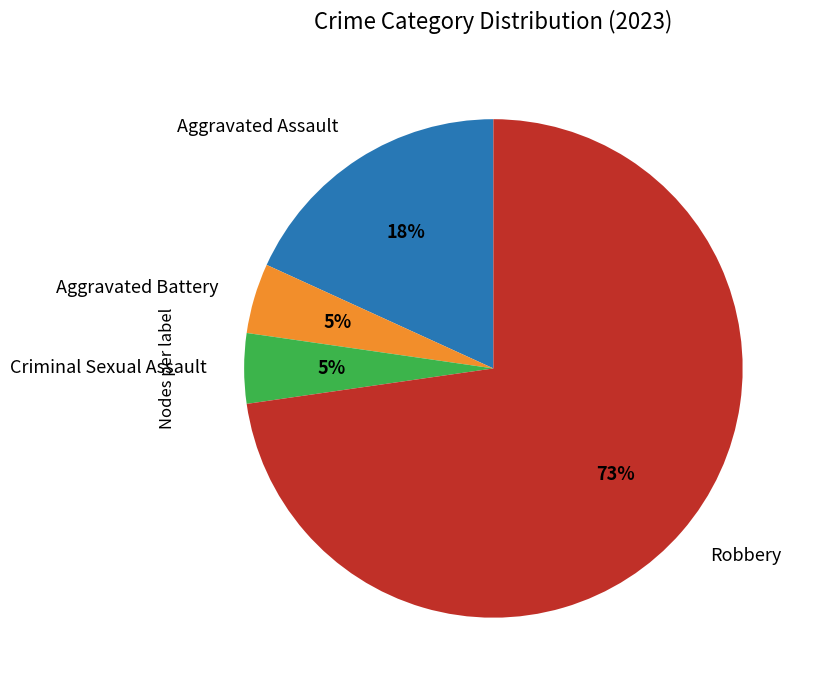

The Robbery slice represents 73% of the pie. True or false?

True